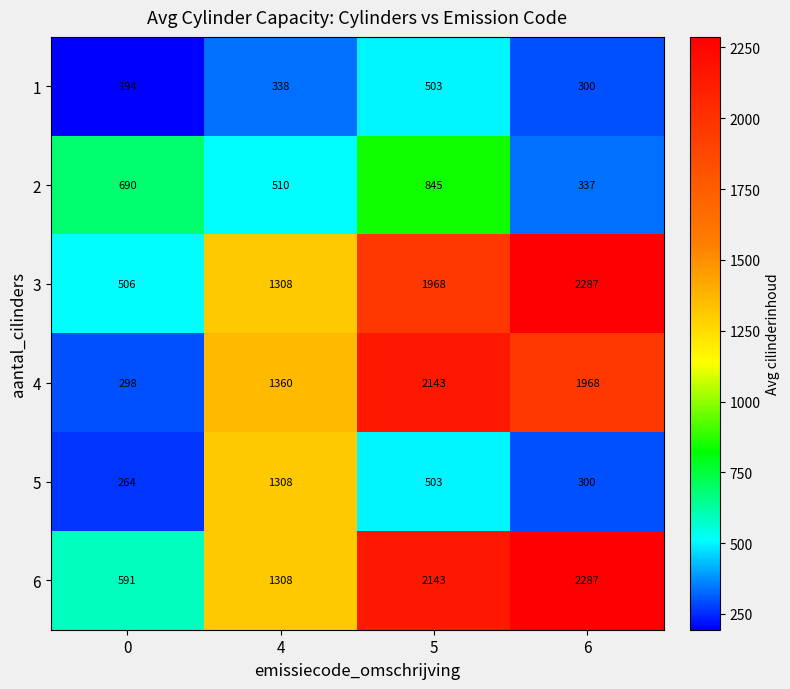

What is the lowest value of the 6 series?

591